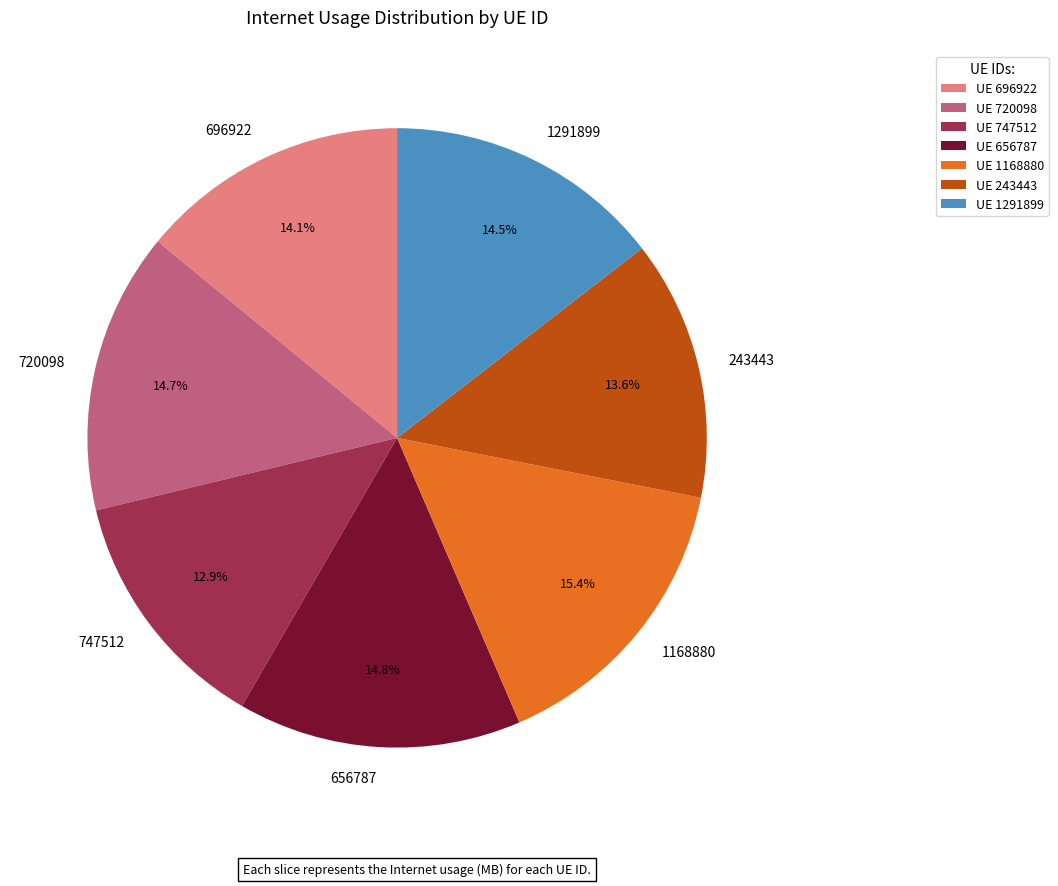

Between 720098 and 243443, which is larger?

720098